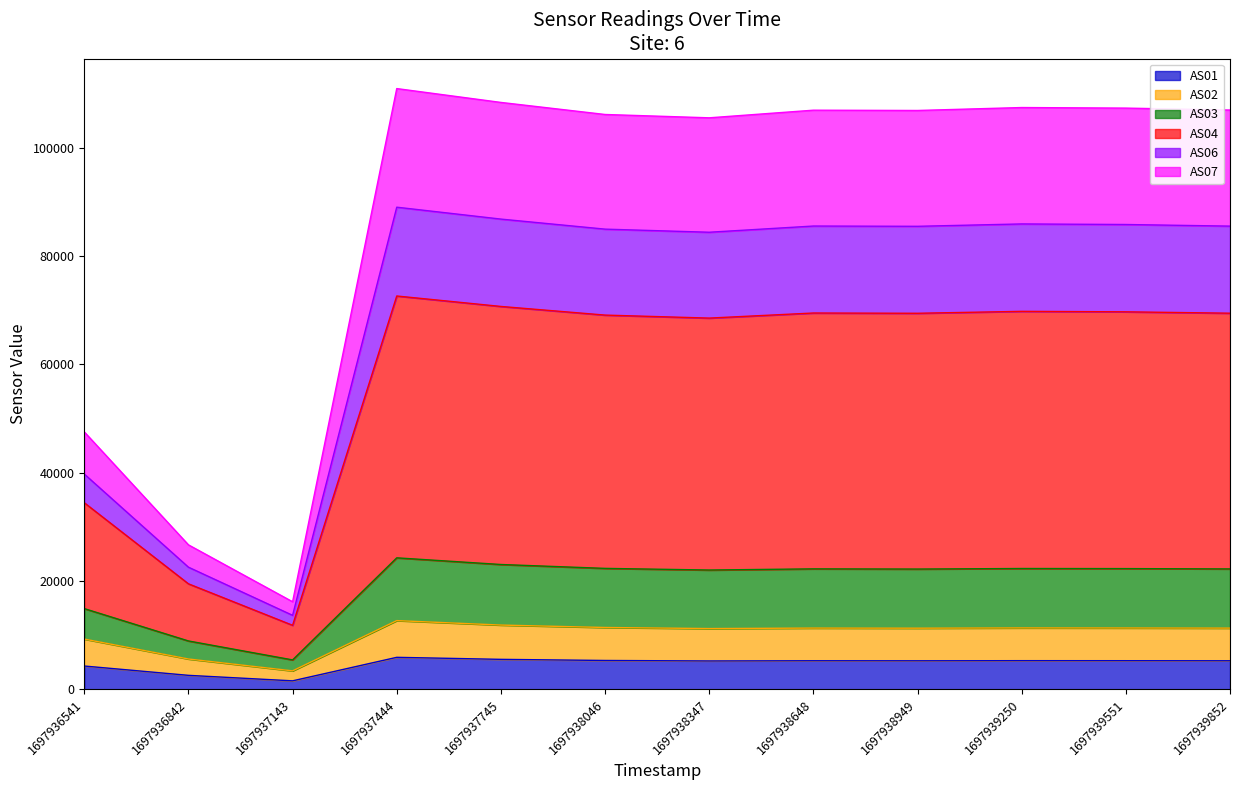

At which category is the sum across all series the highest?

1697937444